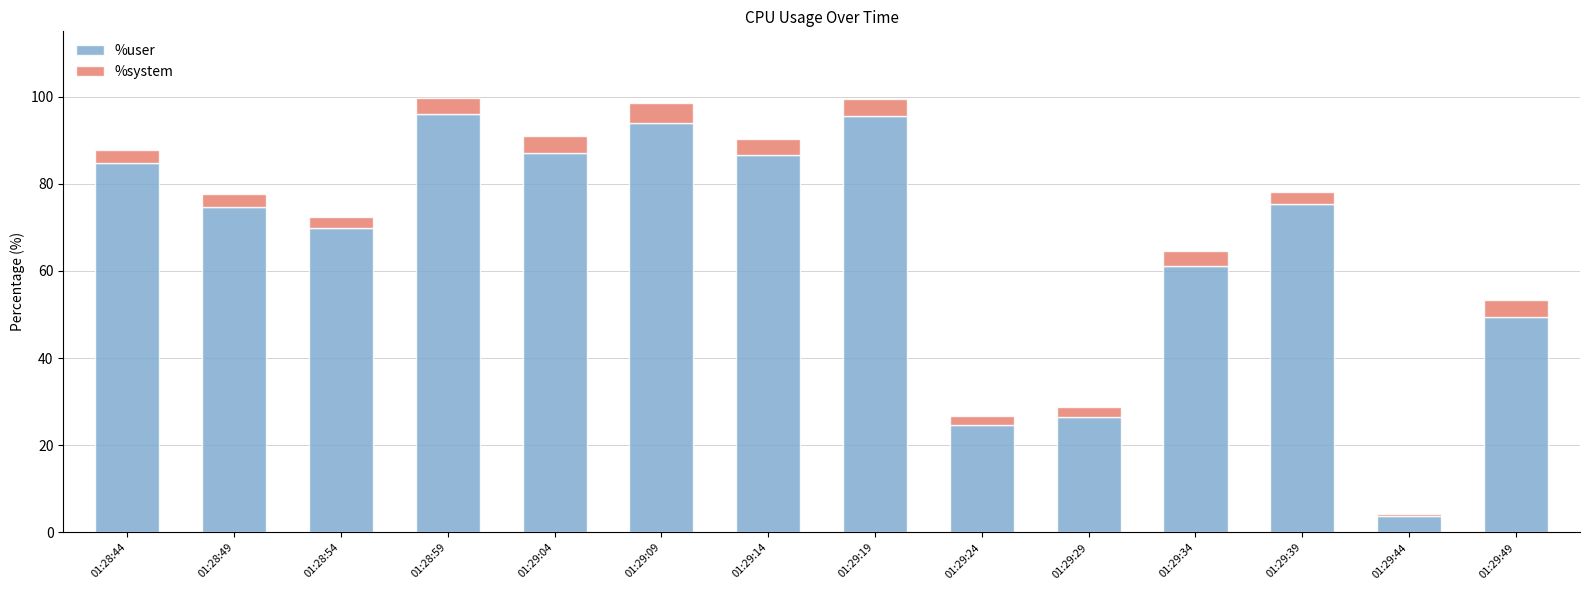

The %user series shows 55.6 at 01:29:14. True or false?

False